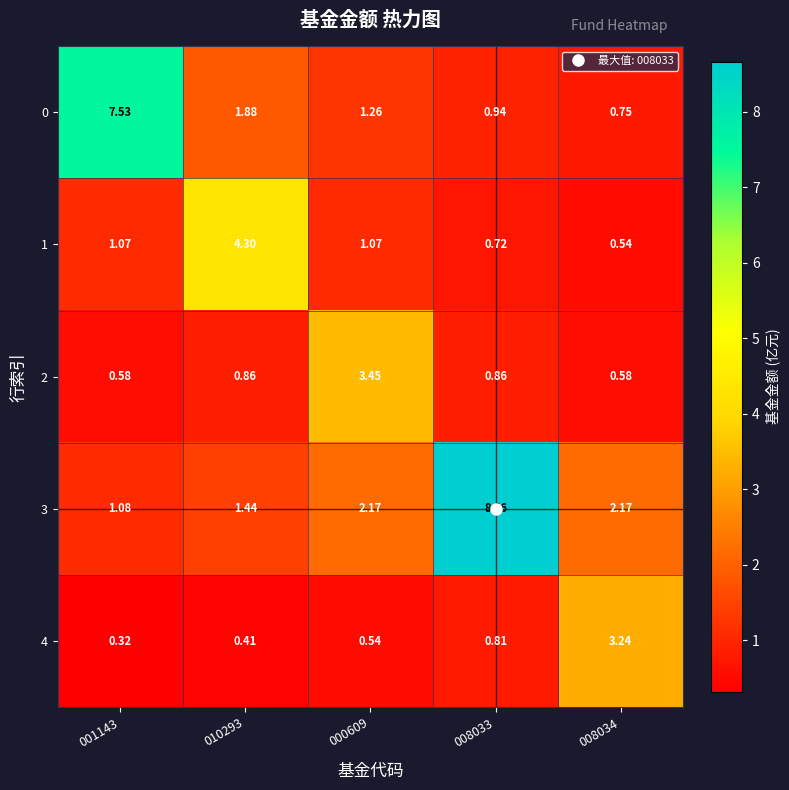

At 008033, list the series in order from smallest to largest.

1, 4, 2, 0, 3